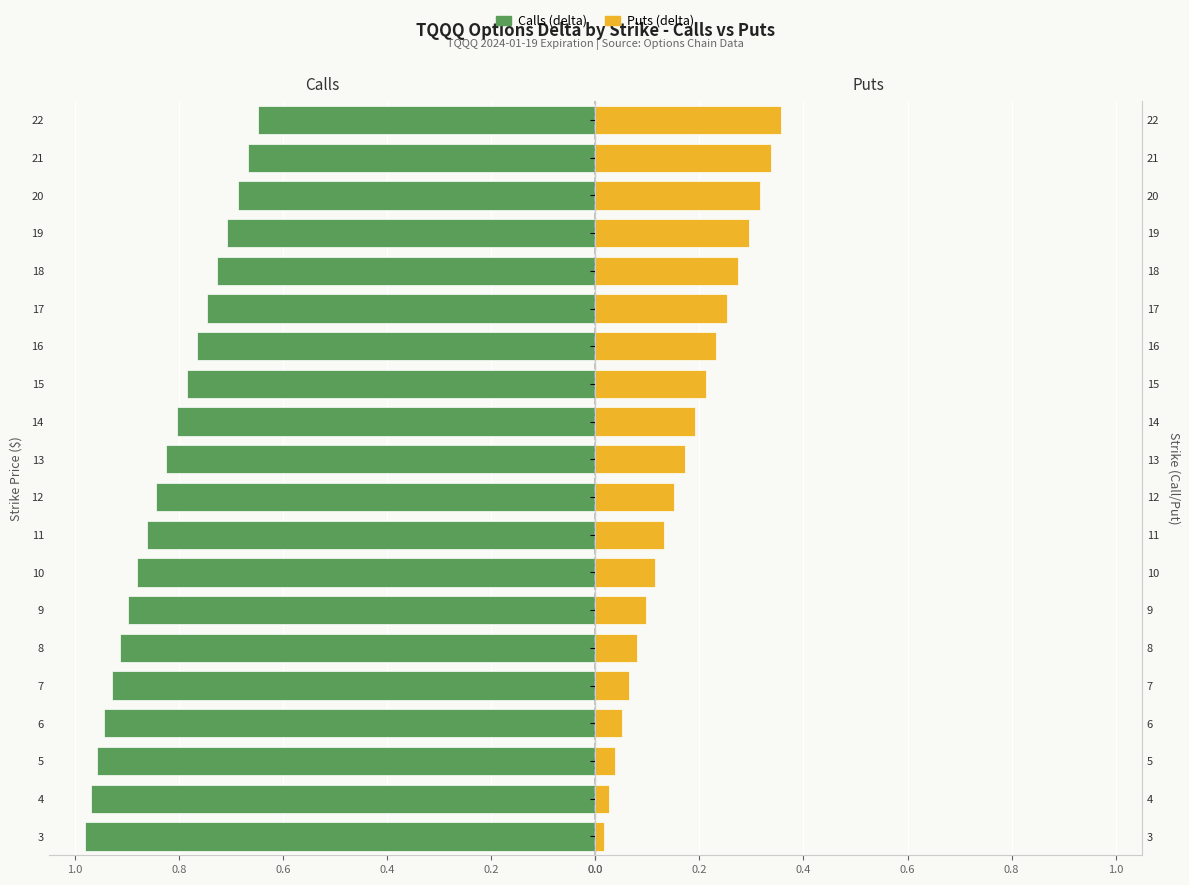

What is the value of the Calls (delta) bar at the 13th from the left?

0.8